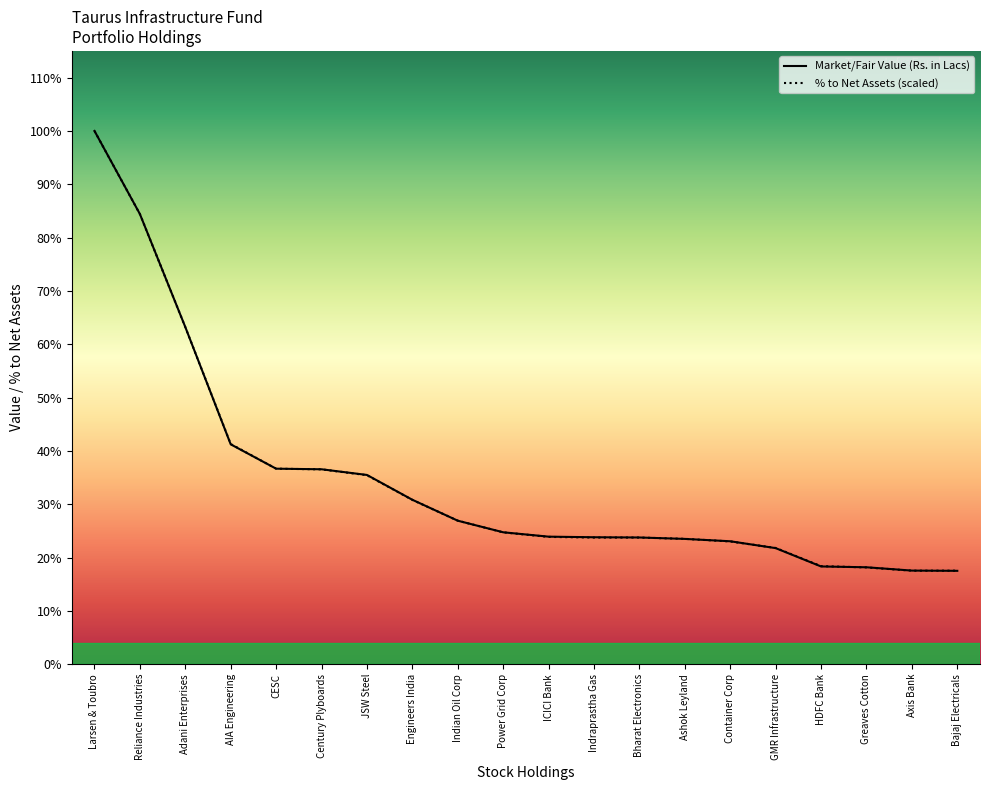

Which label corresponds to the smallest value in the chart?

Bajaj Electricals